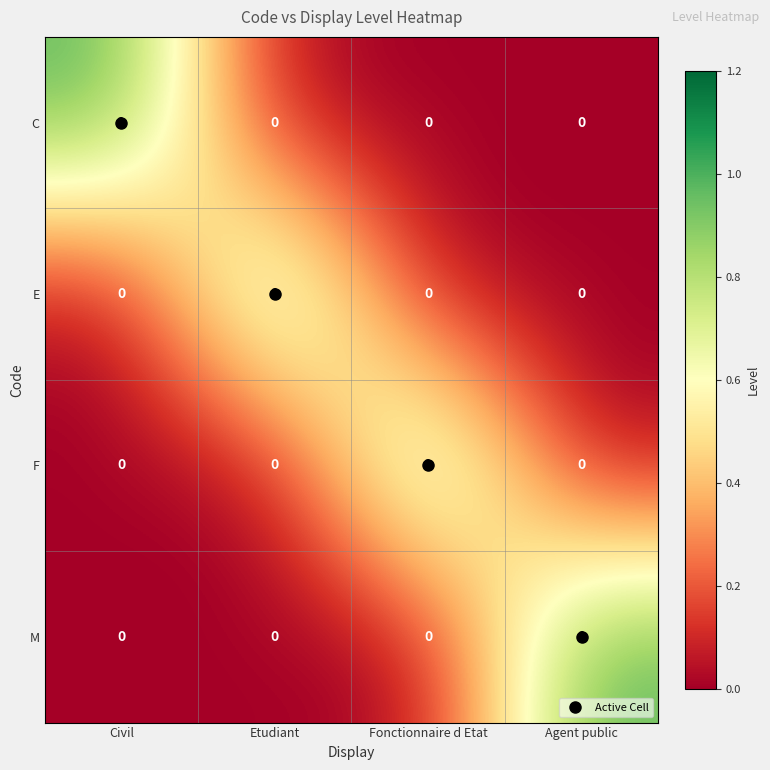

How many M values are between 0 and 1?

4